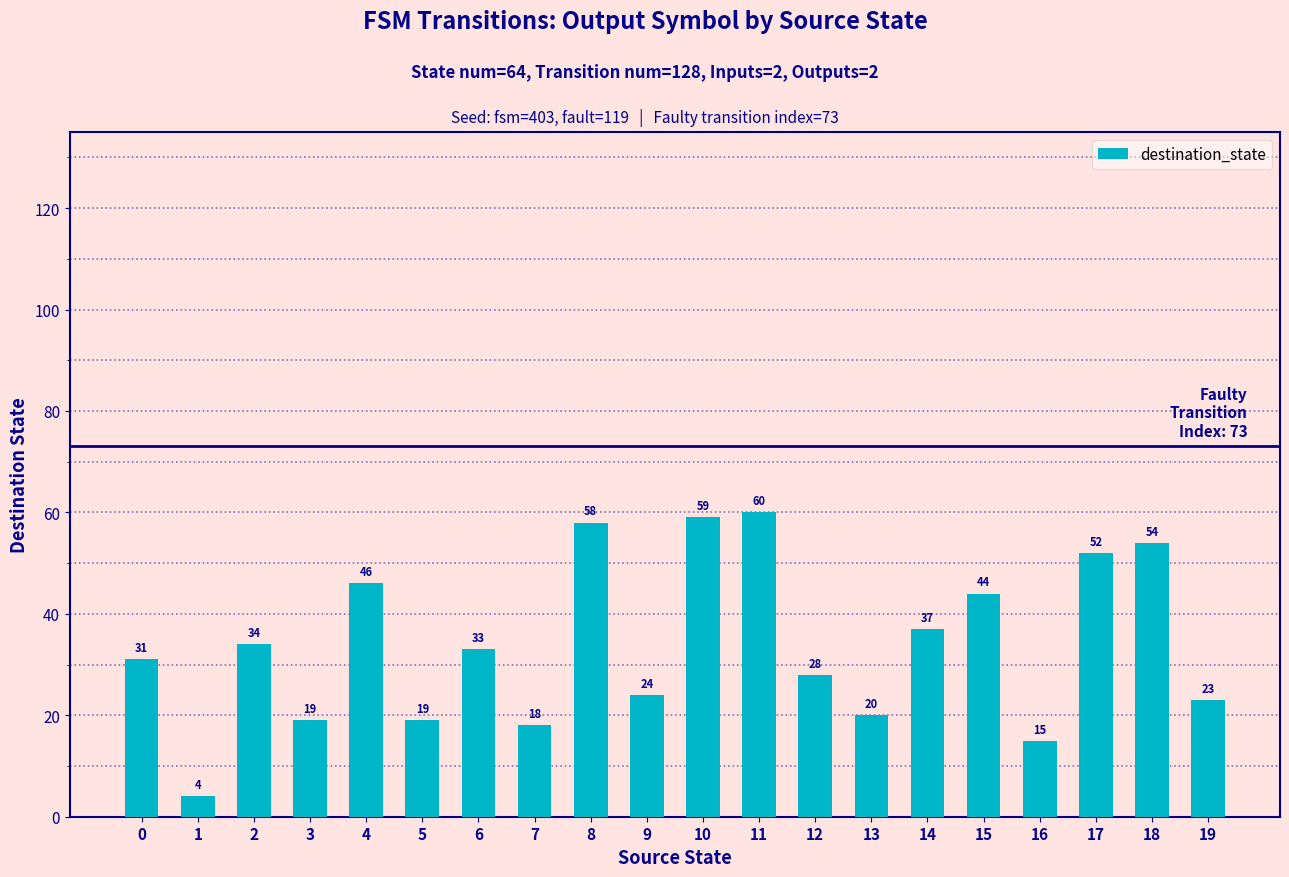

Count the number of categories in the chart.

20